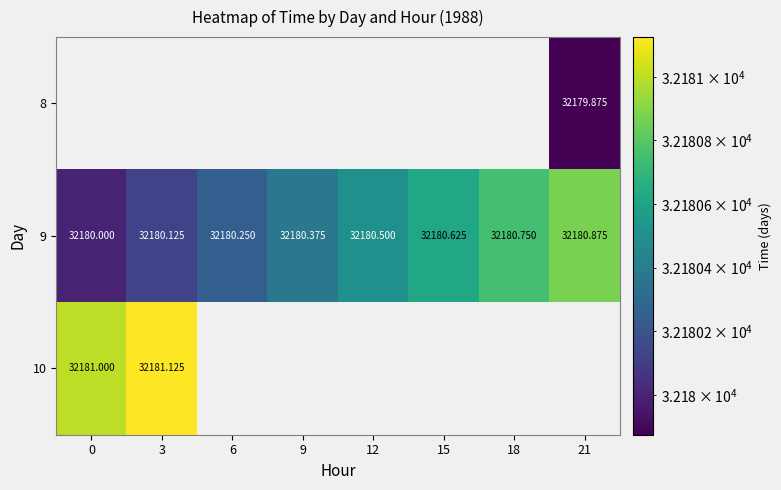

How many categories are shown in the chart?

8